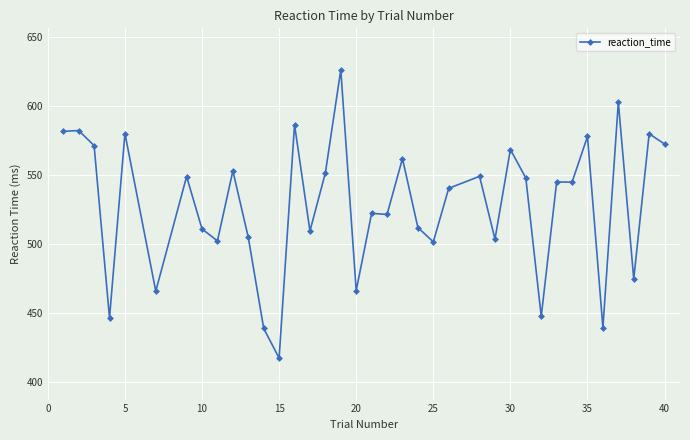

How many values exceed 544?

19